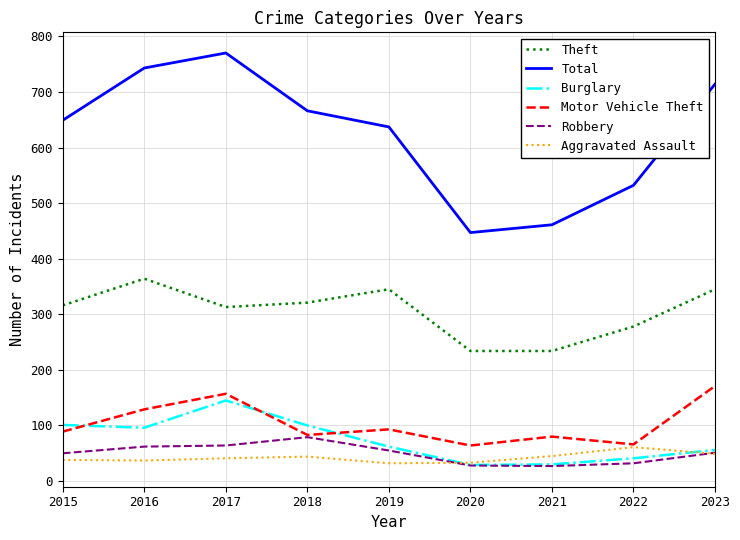

Which series has the largest total across all categories?

Total